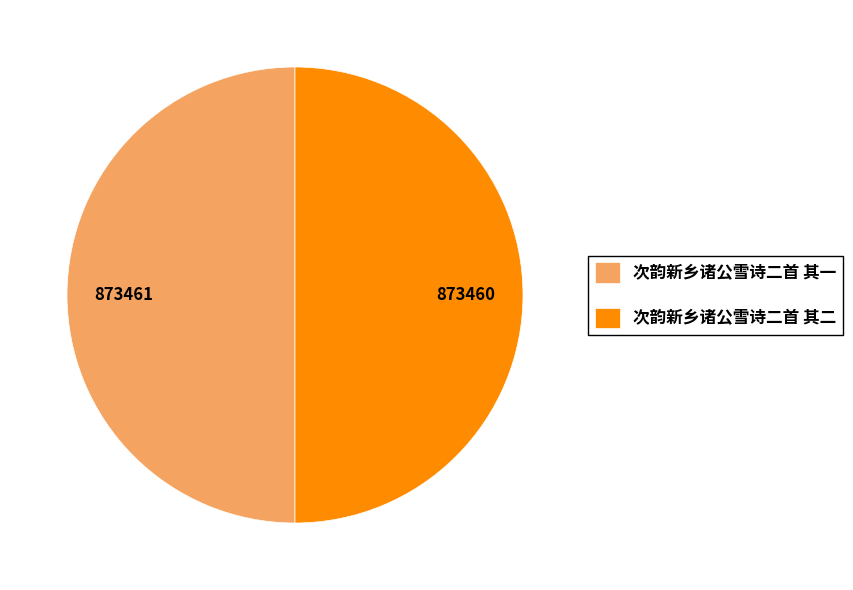

How many slices are in this pie chart?

2